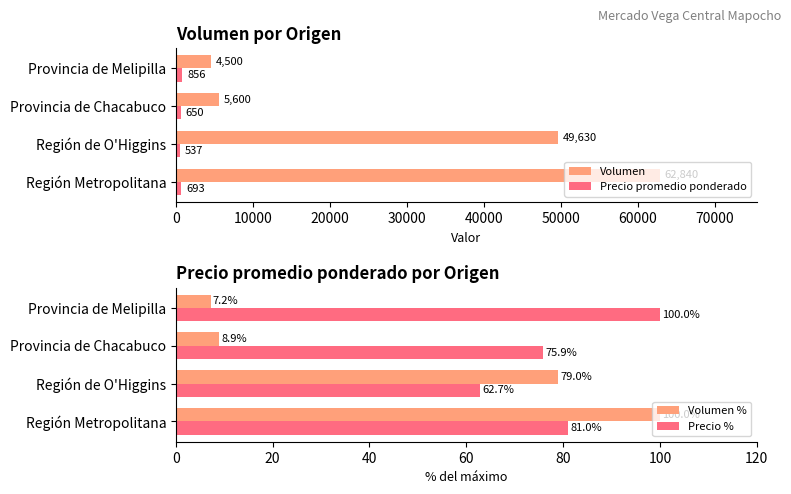

The Precio % series shows 47.2 at Provincia de Chacabuco. True or false?

False